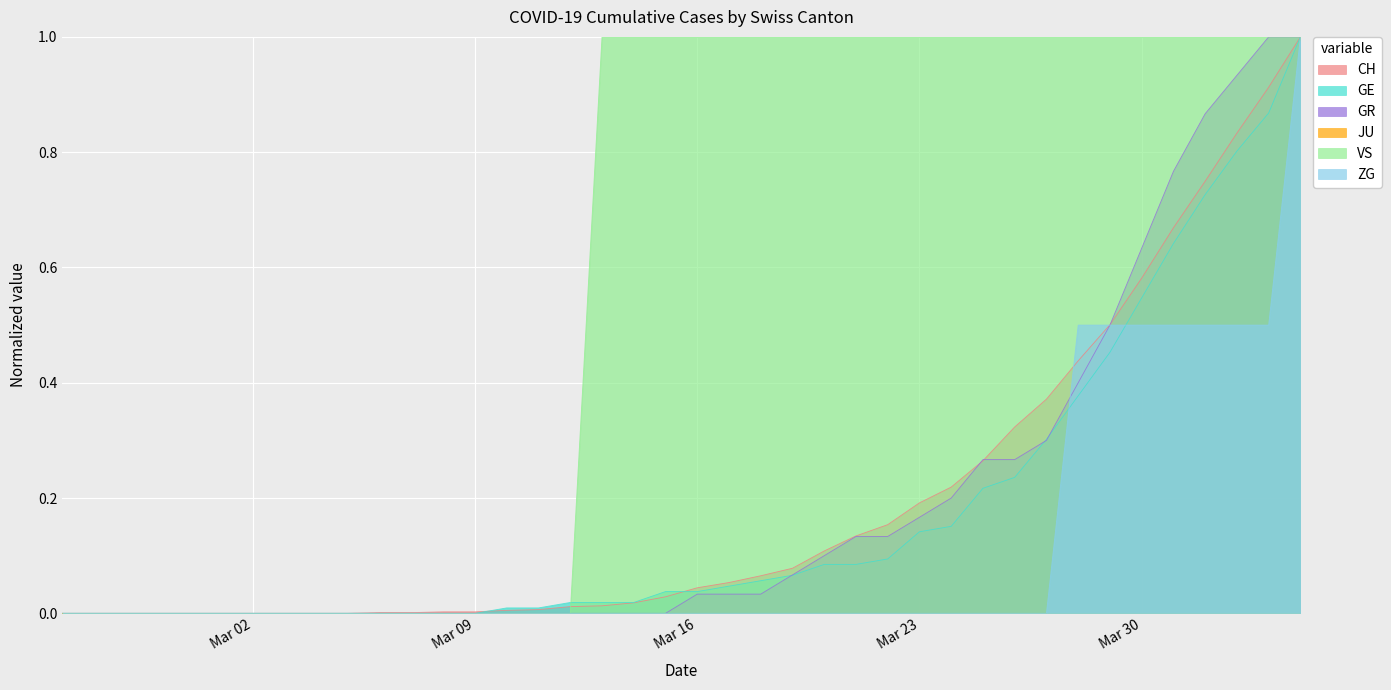

Which category has the lowest value in the GR series?

2020-02-25